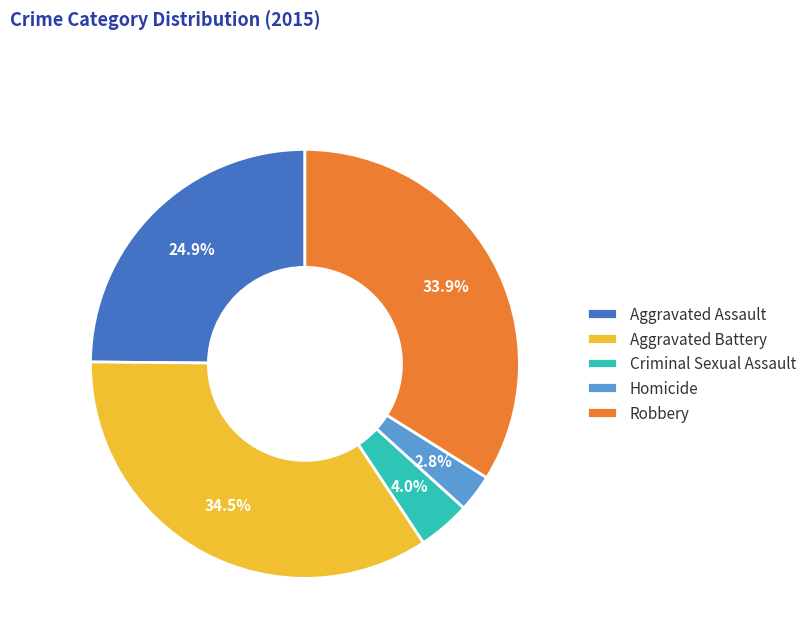

Combined, what portion of the pie is Aggravated Assault and Aggravated Battery?

59.3%